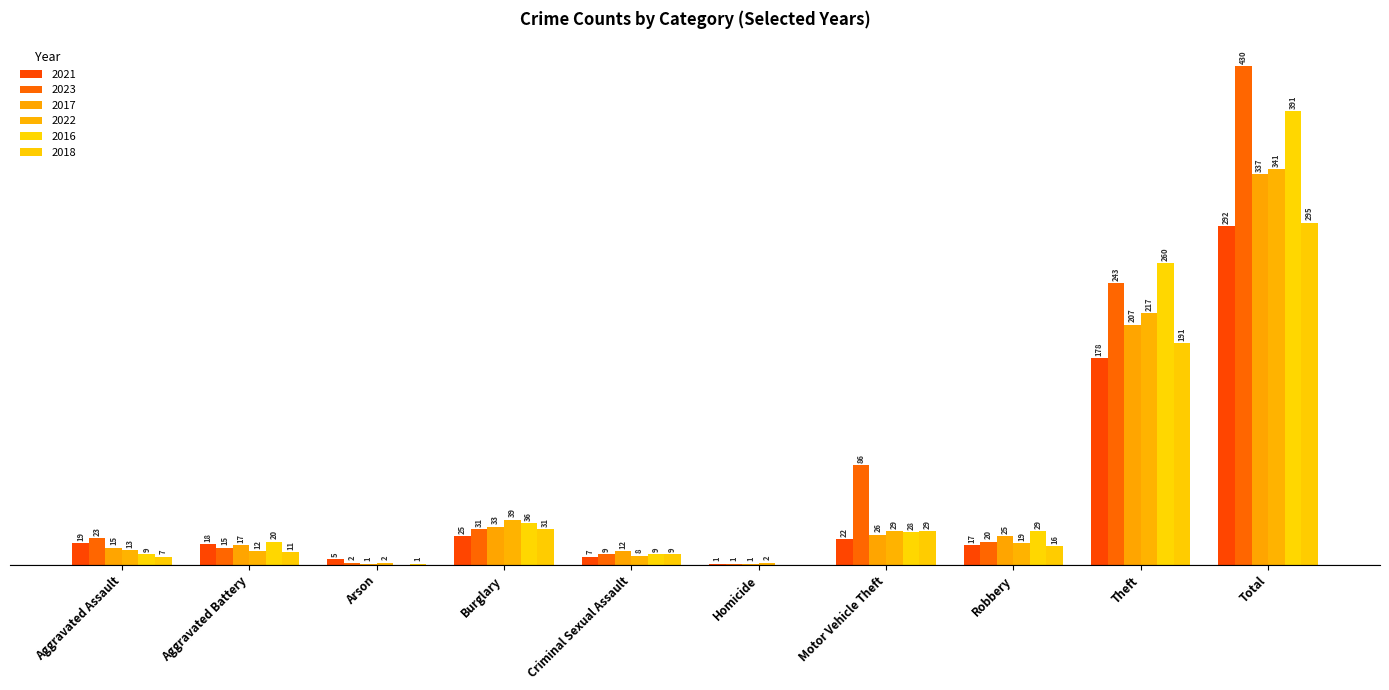

What is the difference between the maximum and minimum values in the 2023 series?

429